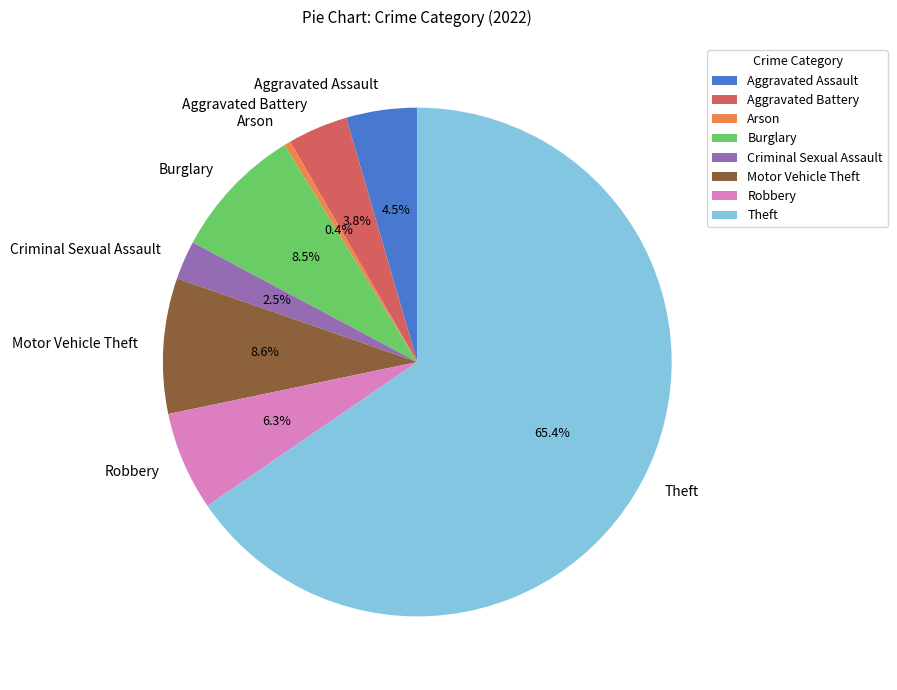

Which slice is the smallest?

Arson